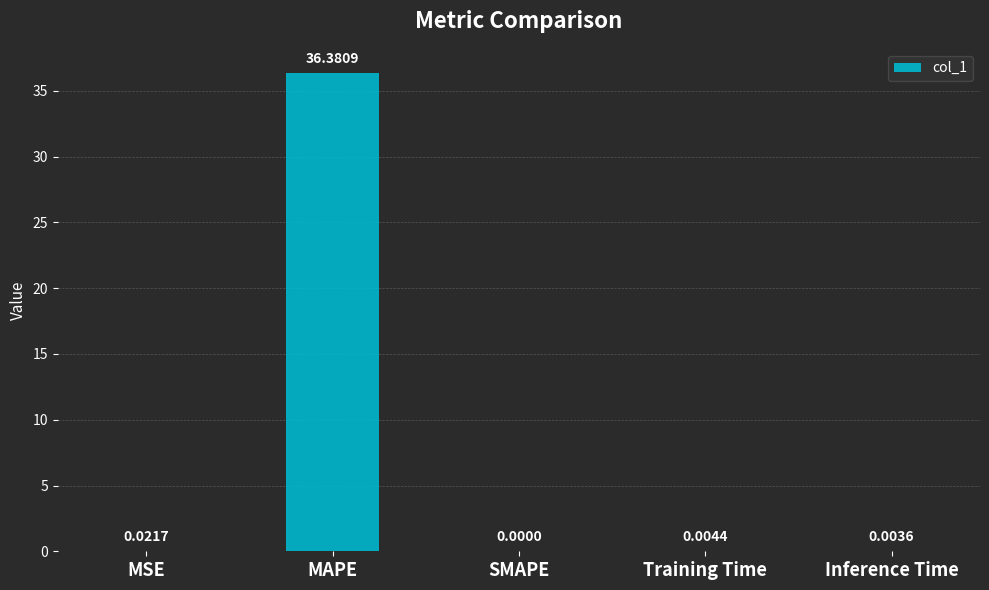

At which label is the value closest to 18?

MSE